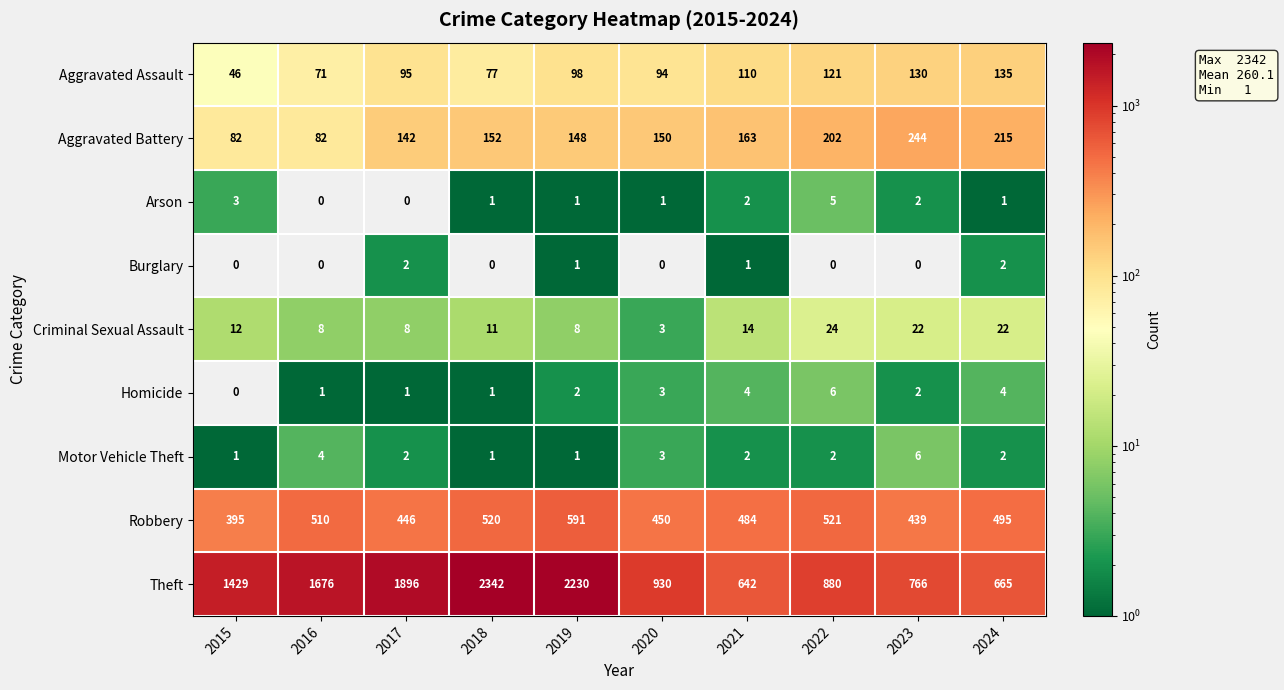

Is it true that Aggravated Assault equals 46 at 2015?

True